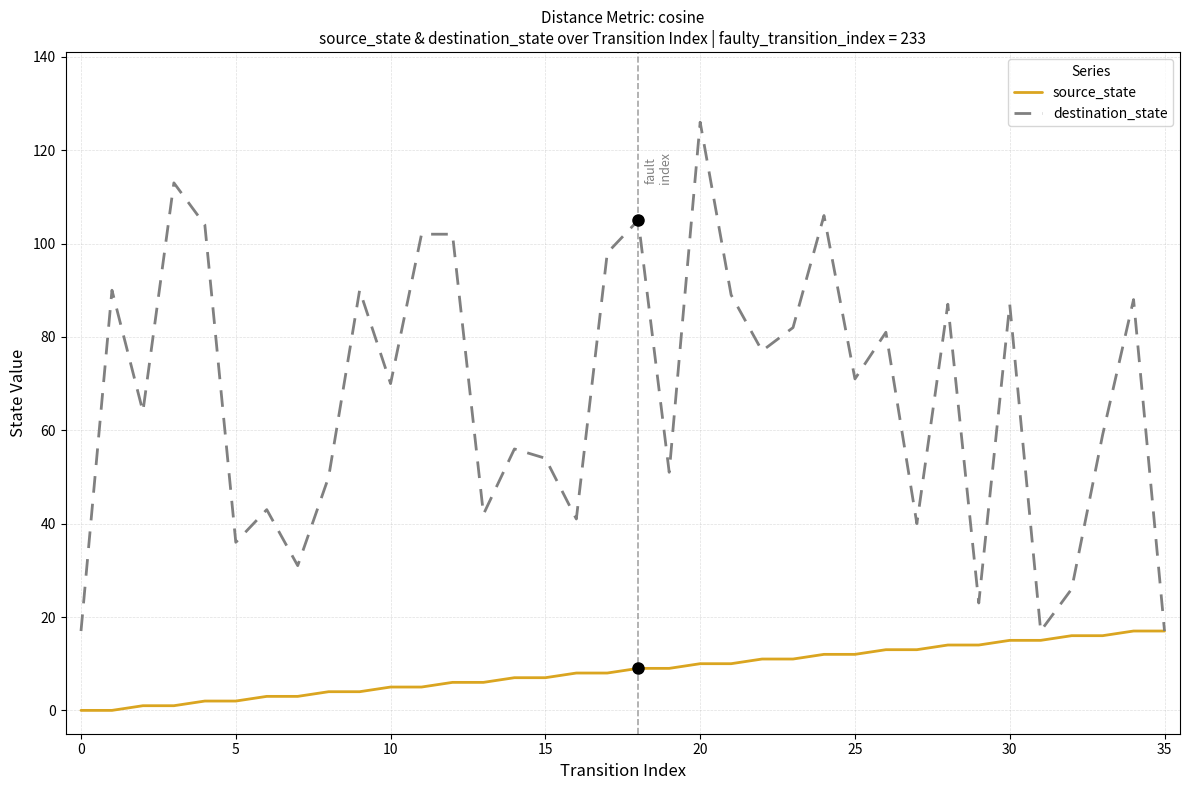

Rank the series by their maximum value, from highest to lowest.

destination_state, source_state